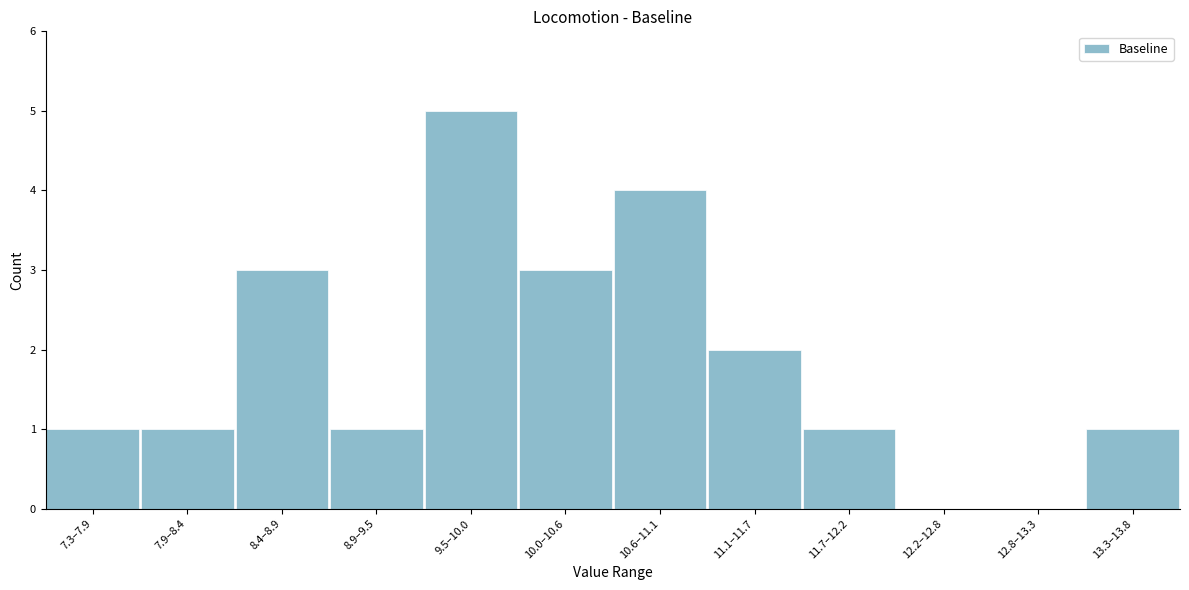

Reading left to right, what are all the values shown in this chart?

7.3–7.9=1	7.9–8.4=1	8.4–8.9=3	8.9–9.5=1	9.5–10.0=5	10.0–10.6=3	10.6–11.1=4	11.1–11.7=2	11.7–12.2=1	12.2–12.8=0	12.8–13.3=0	13.3–13.8=1